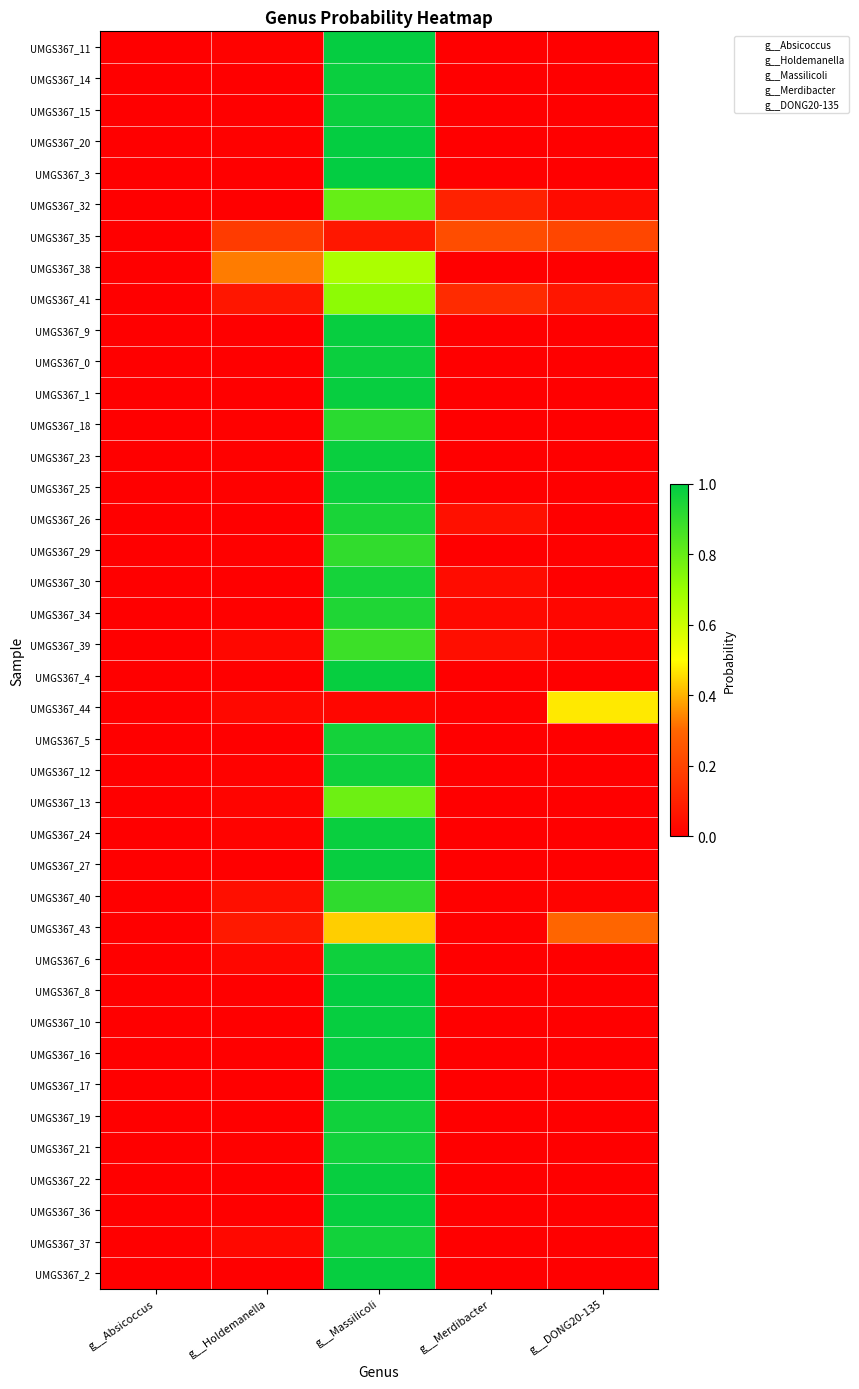

At g__DONG20-135, list the series in order from smallest to largest.

UMGS367_3, UMGS367_11, UMGS367_26, UMGS367_20, UMGS367_15, UMGS367_6, UMGS367_8, UMGS367_2, UMGS367_10, UMGS367_14, UMGS367_4, UMGS367_12, UMGS367_36, UMGS367_9, UMGS367_13, UMGS367_24, UMGS367_19, UMGS367_38, UMGS367_1, UMGS367_16, UMGS367_21, UMGS367_37, UMGS367_0, UMGS367_5, UMGS367_17, UMGS367_22, UMGS367_27, UMGS367_30, UMGS367_23, UMGS367_18, UMGS367_25, UMGS367_29, UMGS367_40, UMGS367_39, UMGS367_34, UMGS367_32, UMGS367_41, UMGS367_35, UMGS367_43, UMGS367_44